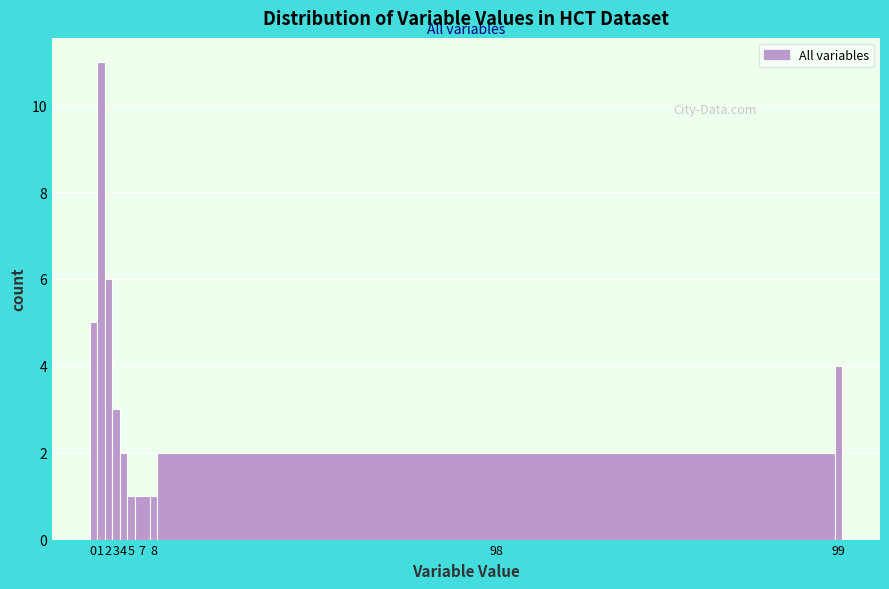

Reading right to left, list all the values displayed in this chart.

99=4	98=2	8=1	7=1	5=1	4=2	3=3	2=6	1=11	0=5